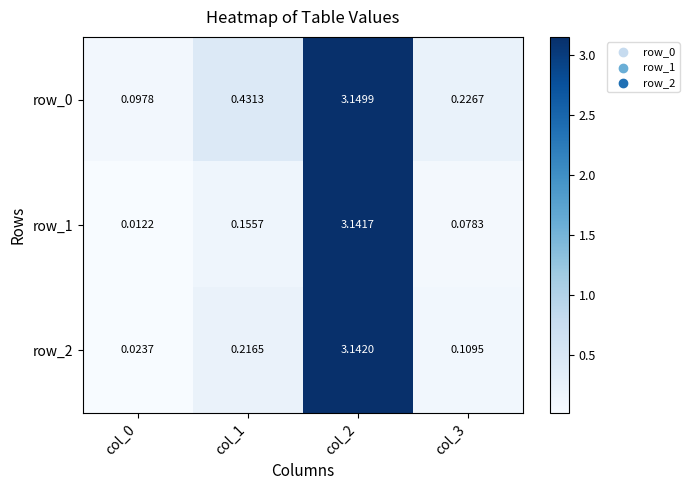

Is the value of row_1 at col_1 greater than the value of row_2 at col_2?

No